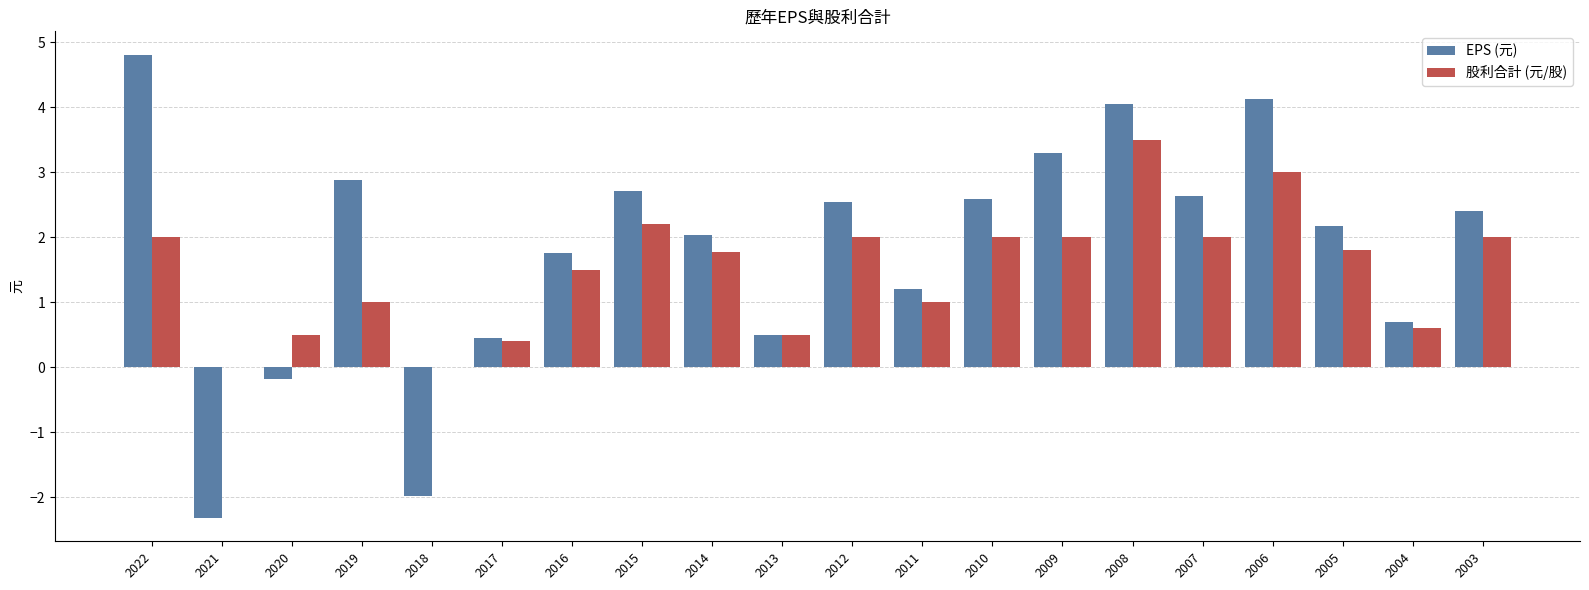

How many data points in EPS (元) are above 2?

12